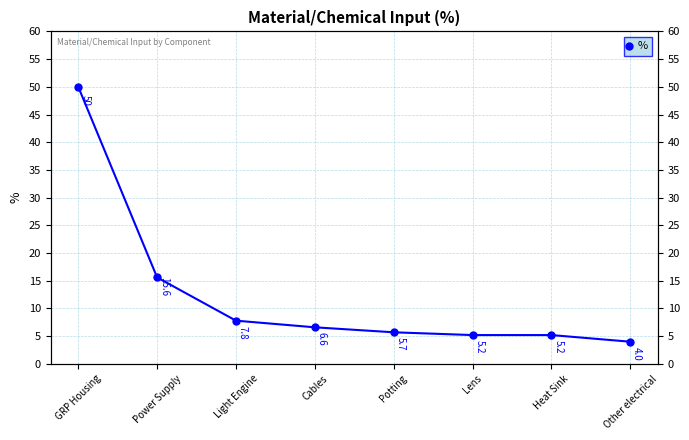

Rank the categories by value from highest to lowest.

GRP Housing, Power Supply, Light Engine, Cables, Potting, Lens, Heat Sink, Other electrical